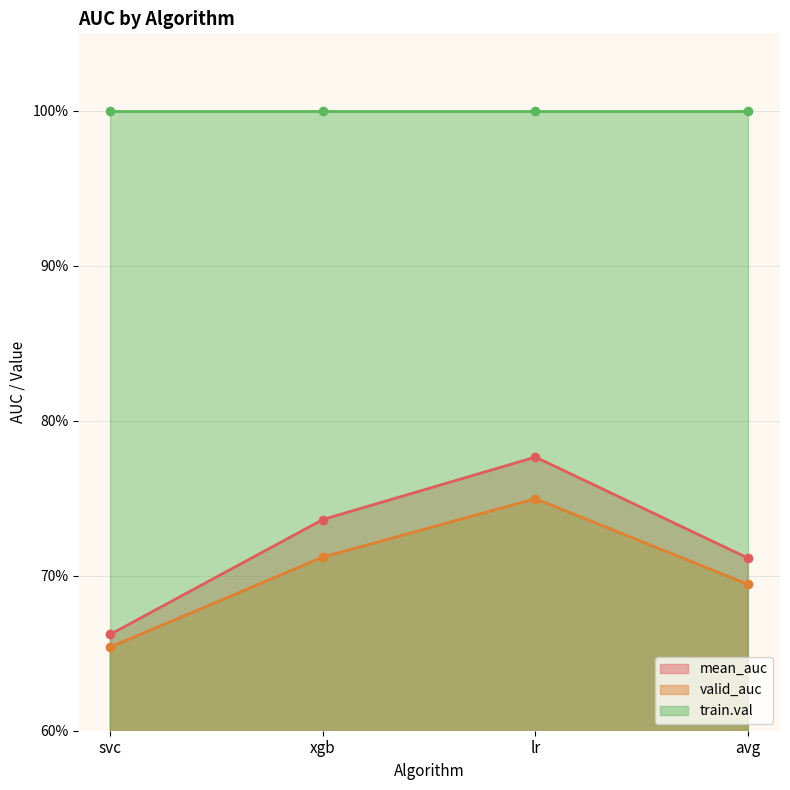

In mean_auc, how many points are higher than both neighbors (excluding endpoints)?

1